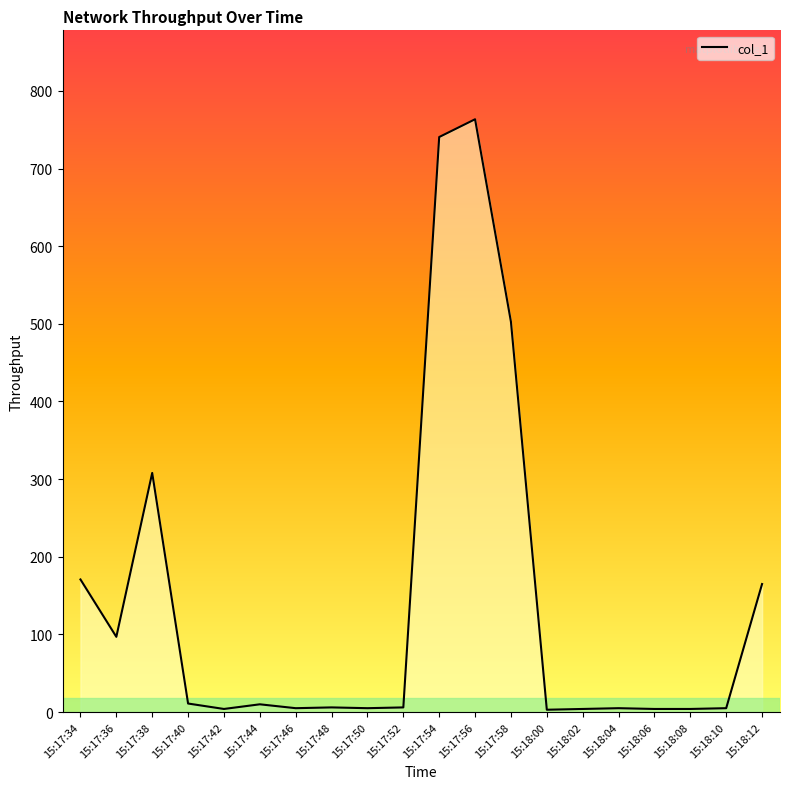

What is the ratio of the value at 15:17:36 to the value at 15:18:02?

24.2